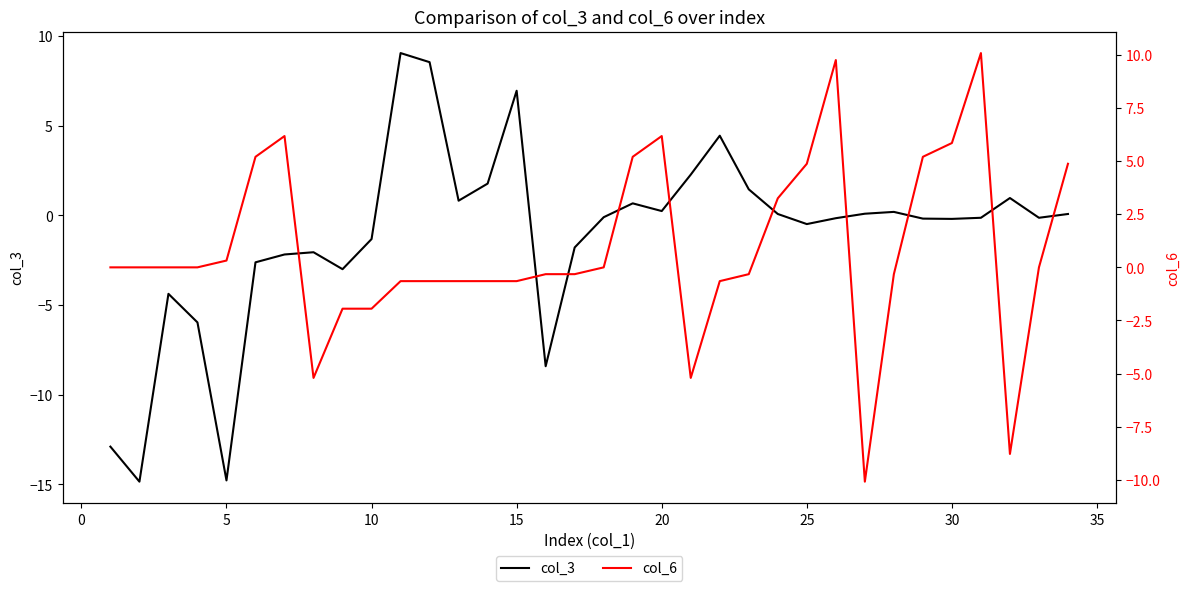

How many distinct data groups are displayed?

2